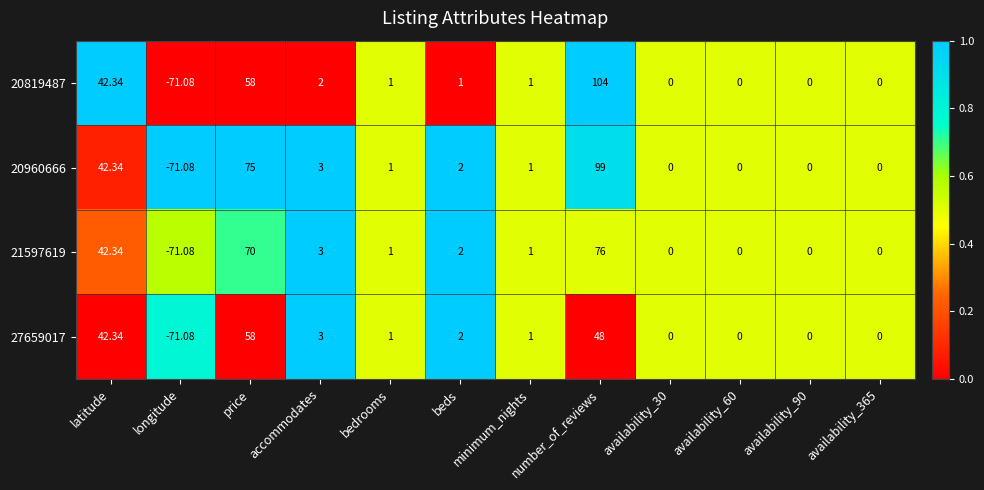

Which series has the largest total across all categories?

20960666